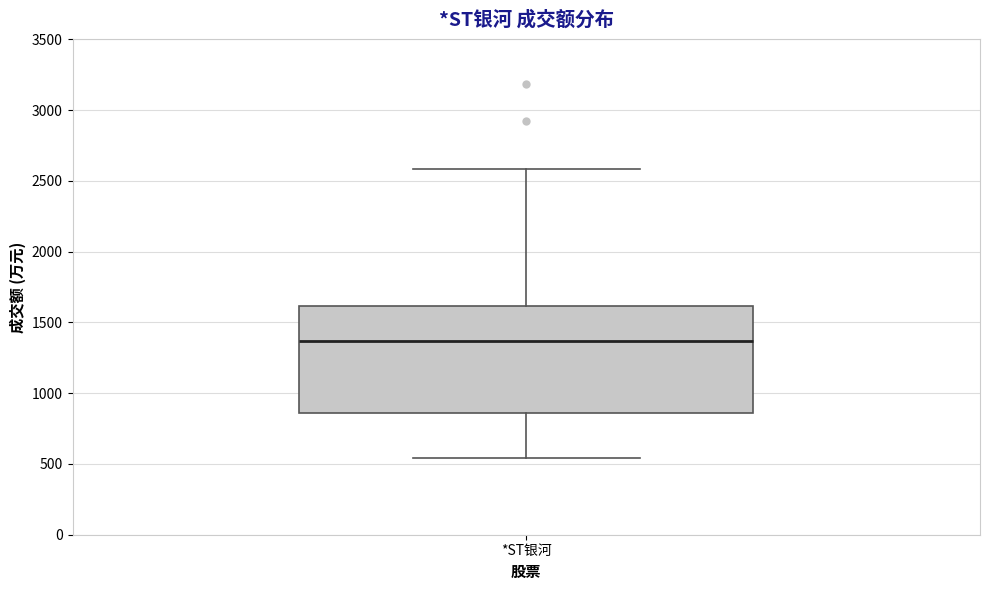

Transcribe this box plot: give where the median line is, the range the box spans, and where the two whiskers end, as read against the y-axis. The values are not printed on the chart, so give them approximately, as read against the axis.

median 1350, box 850 to 1600, whiskers 550 to 2600